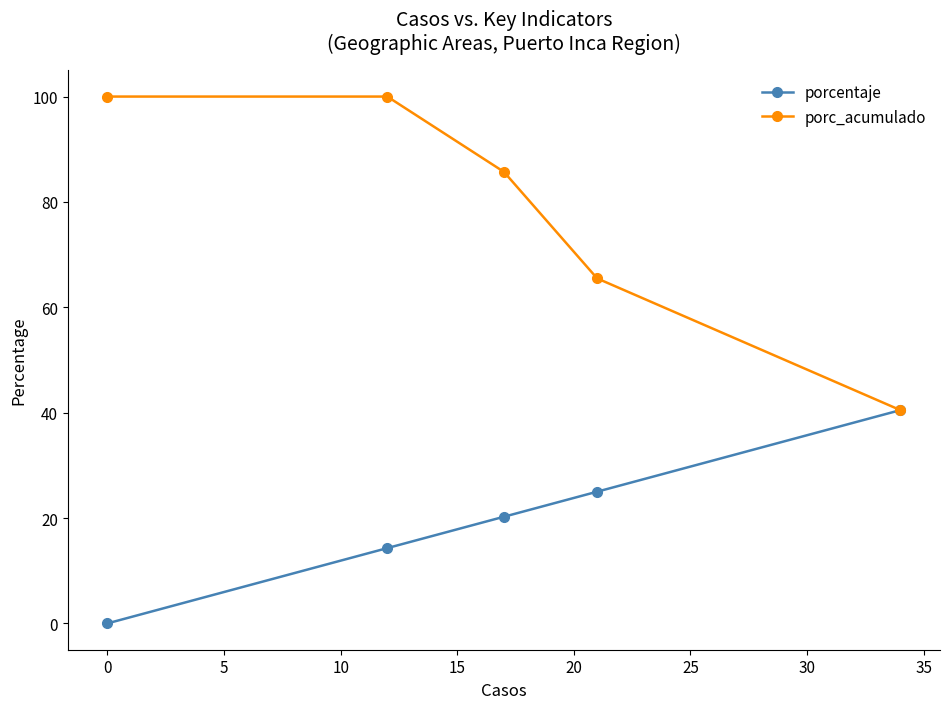

What is the value of the porc_acumulado point at the 1st from the left?

100.0